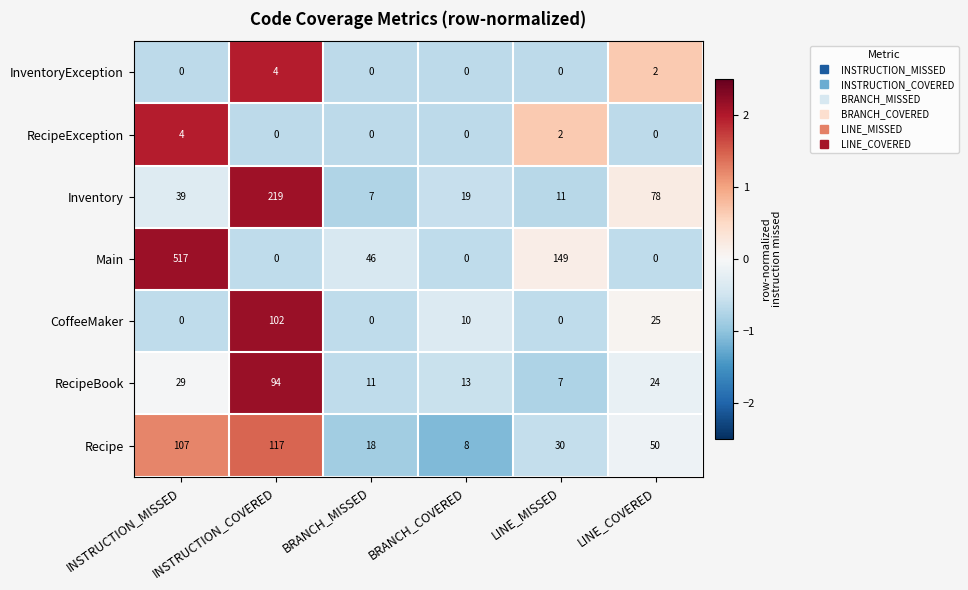

What is the minimum value shown in the chart?

0